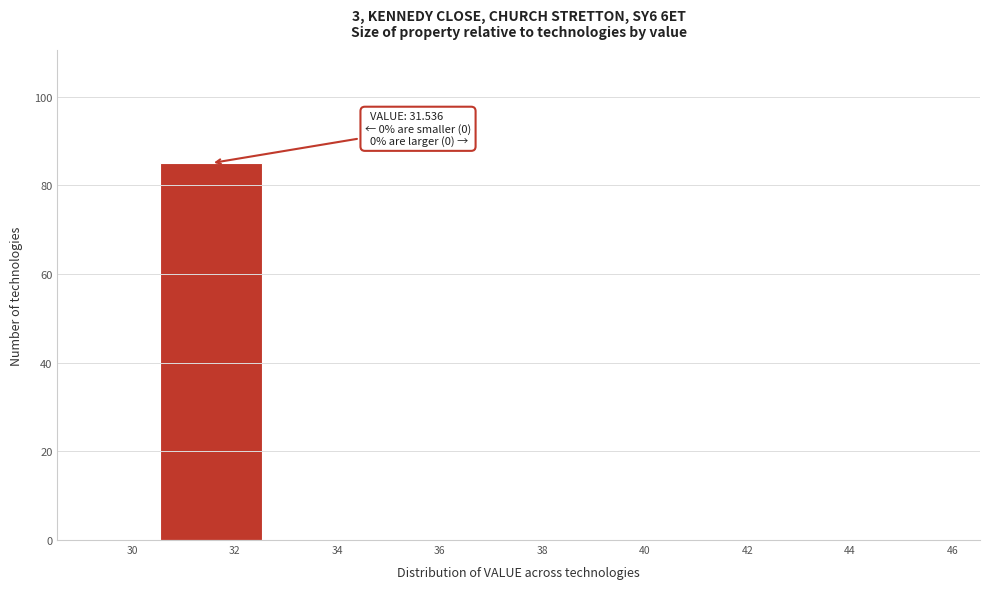

Over which range of the x-axis is the bar tallest?

30.6 to 32.6